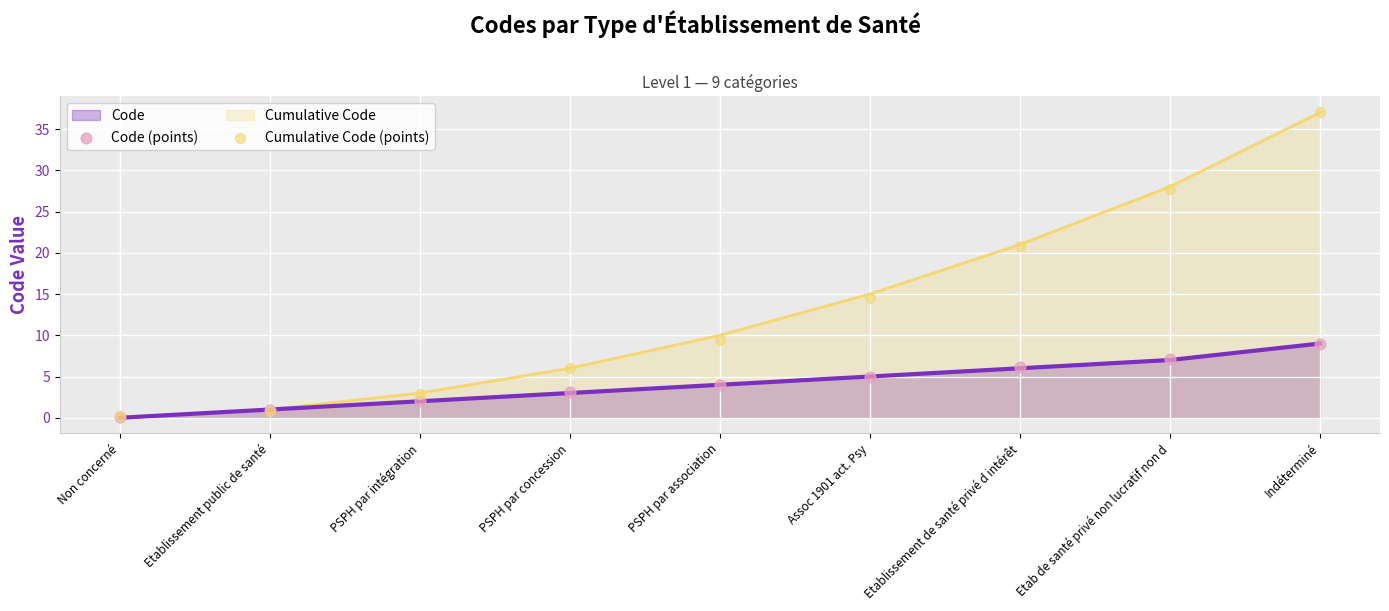

Which series contains the highest Y value?

Cumulative Code (points)